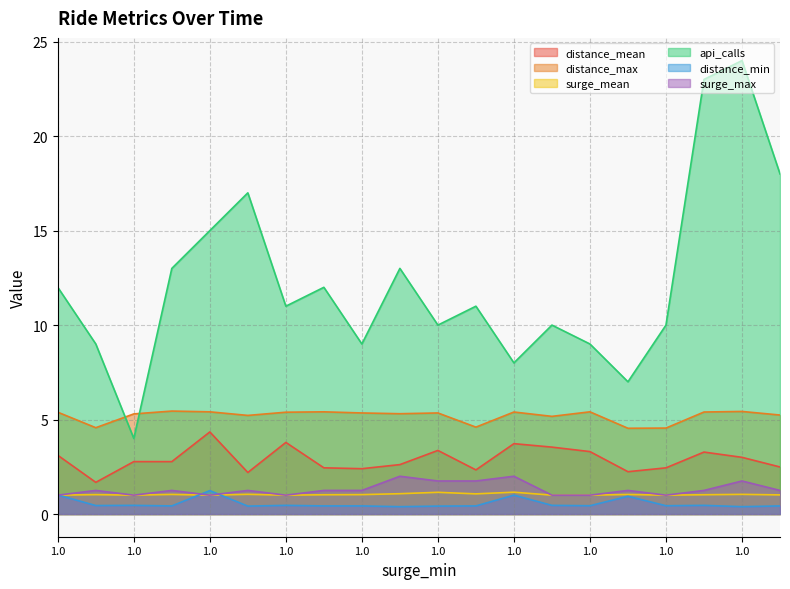

Reading right to left, transcribe all the data shown in this chart.

distance_mean: 2.5	3.0	3.3	2.4	2.2	3.3	3.5	3.7	2.3	3.4	2.6	2.4	2.4	3.8	2.2	4.3	2.8	2.8	1.7	3.1
distance_max: 5.2	5.4	5.4	4.5	4.5	5.4	5.2	5.4	4.6	5.3	5.3	5.3	5.4	5.4	5.2	5.4	5.5	5.3	4.6	5.4
surge_mean: 1.0	1.0	1.0	1.0	1.0	1.0	1.0	1.2	1.1	1.1	1.1	1.0	1.0	1.0	1.0	1.0	1.0	1.0	1.0	1.0
api_calls: 18.0	24.0	23.0	10.0	7.0	9.0	10.0	8.0	11.0	10.0	13.0	9.0	12.0	11.0	17.0	15.0	13.0	4.0	9.0	12.0
distance_min: 0.4	0.4	0.5	0.4	0.9	0.4	0.5	1.0	0.4	0.4	0.4	0.4	0.4	0.5	0.4	1.2	0.4	0.5	0.5	1.0
surge_max: 1.2	1.8	1.2	1.0	1.2	1.0	1.0	2.0	1.8	1.8	2.0	1.2	1.2	1.0	1.2	1.0	1.2	1.0	1.2	1.0